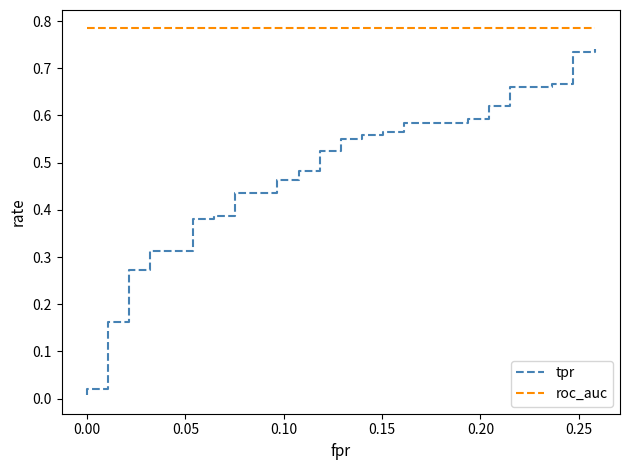

Reading right to left, transcribe all the data shown in this chart.

tpr: 0.7	0.7	0.7	0.7	0.7	0.7	0.7	0.6	0.6	0.6	0.6	0.6	0.6	0.6	0.6	0.6	0.6	0.6	0.6	0.5	0.5	0.5	0.5	0.5	0.5	0.4	0.4	0.4	0.4	0.4	0.4	0.3	0.3	0.3	0.3	0.2	0.2	0.0	0.0	0.0
roc_auc: 0.8	0.8	0.8	0.8	0.8	0.8	0.8	0.8	0.8	0.8	0.8	0.8	0.8	0.8	0.8	0.8	0.8	0.8	0.8	0.8	0.8	0.8	0.8	0.8	0.8	0.8	0.8	0.8	0.8	0.8	0.8	0.8	0.8	0.8	0.8	0.8	0.8	0.8	0.8	0.8